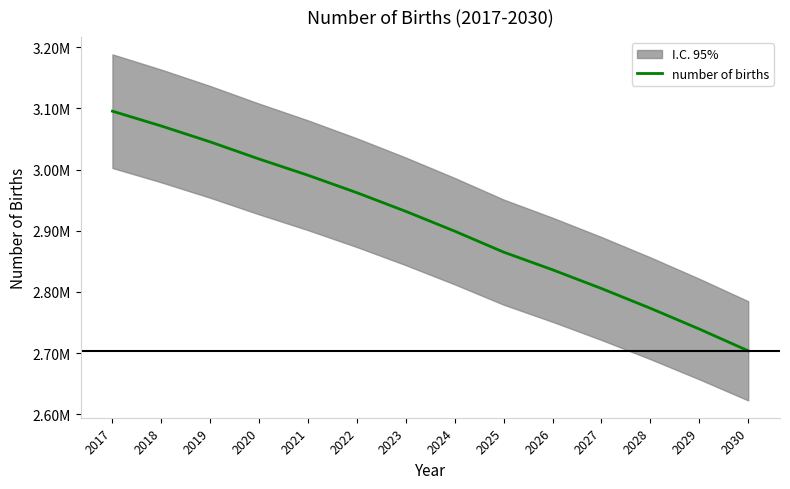

What is the approximate value at 2025?

2865008